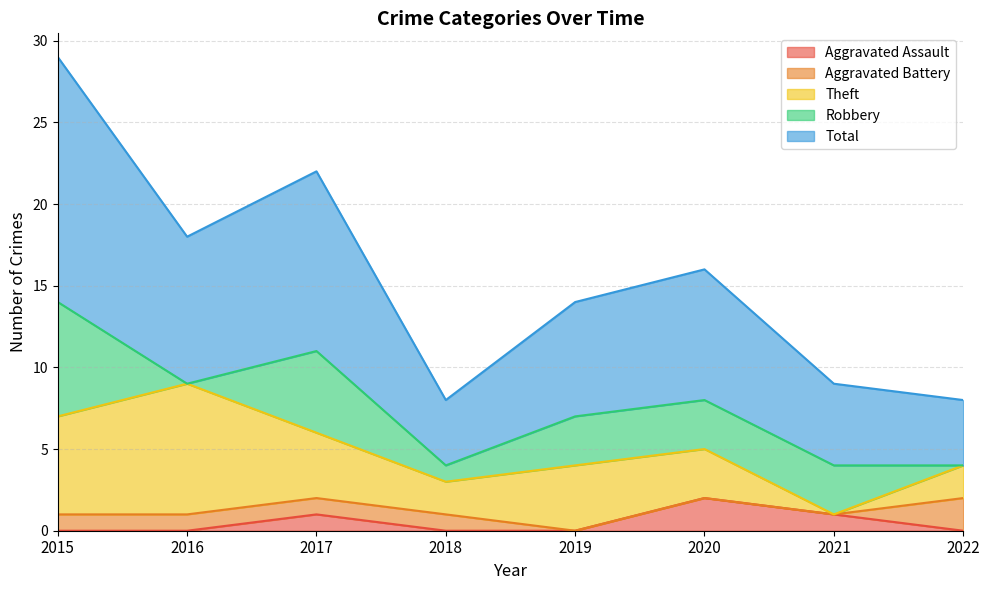

Which series ends up on top after the final intersection of Theft and Aggravated Assault?

Theft